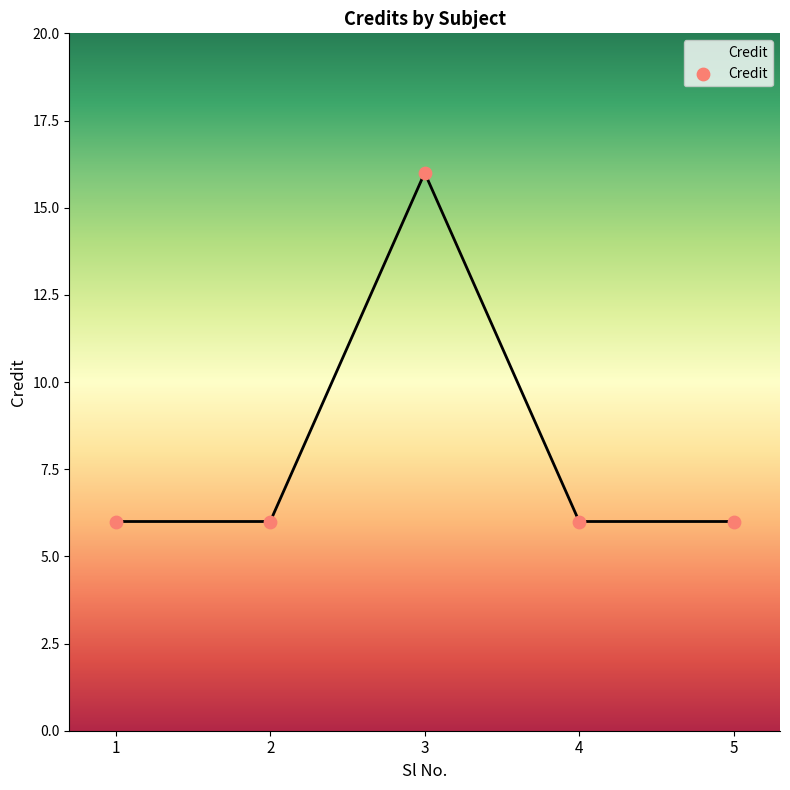

Approximately how many times larger is the value at 1 compared to 5?

1.0